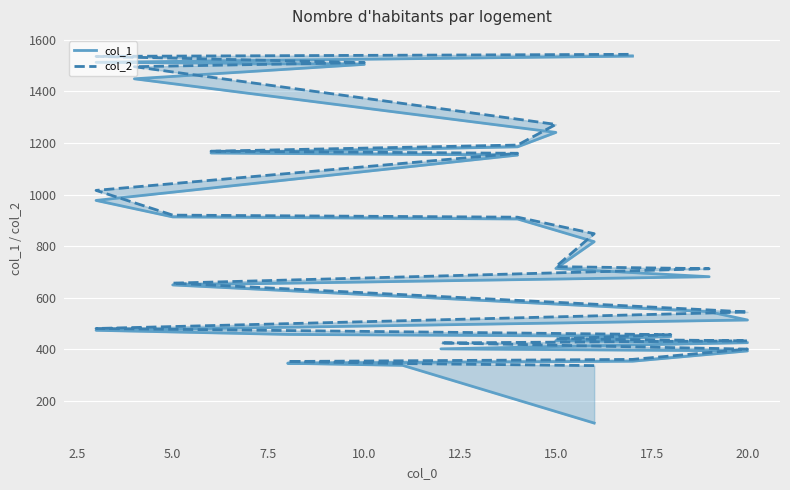

What is the total value across all series at 15?

1433